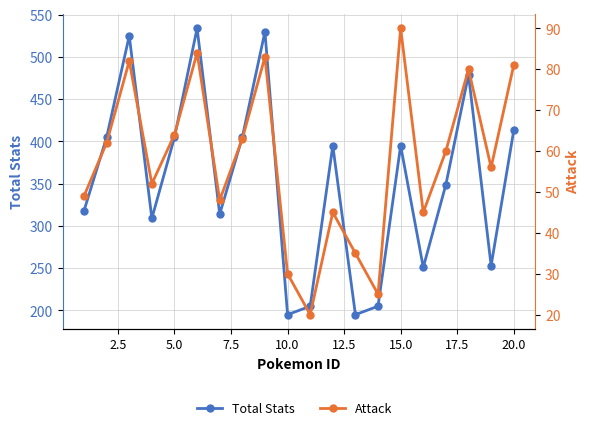

What are all the series names shown in the legend?

Total Stats, Attack